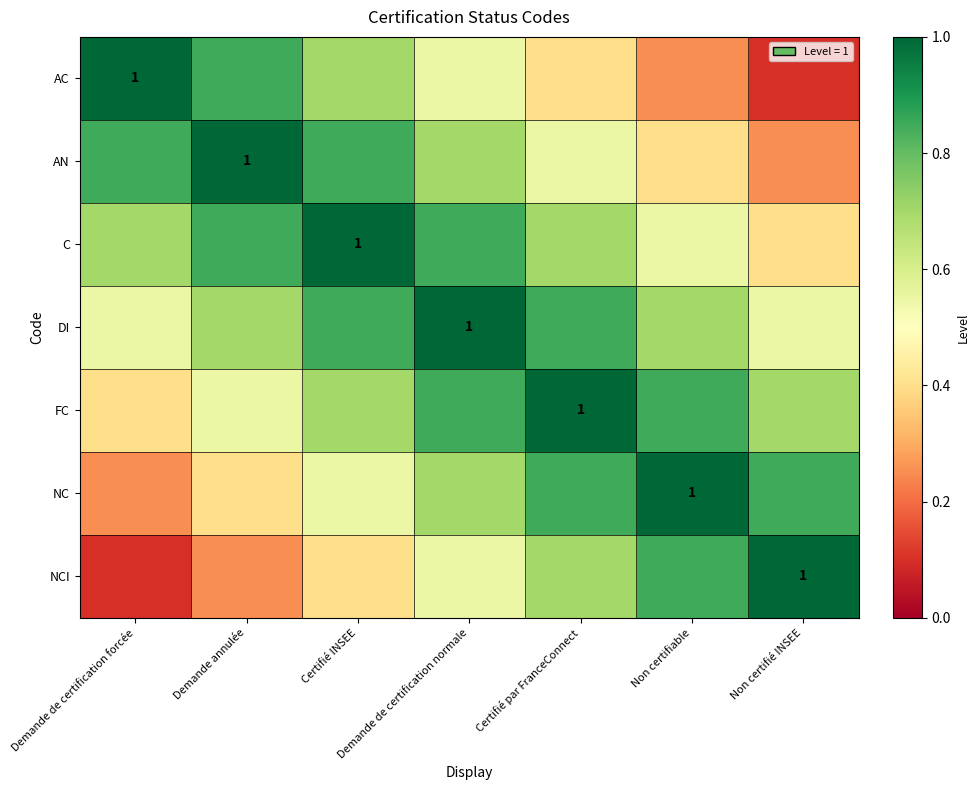

How many categories are shown in the chart?

7